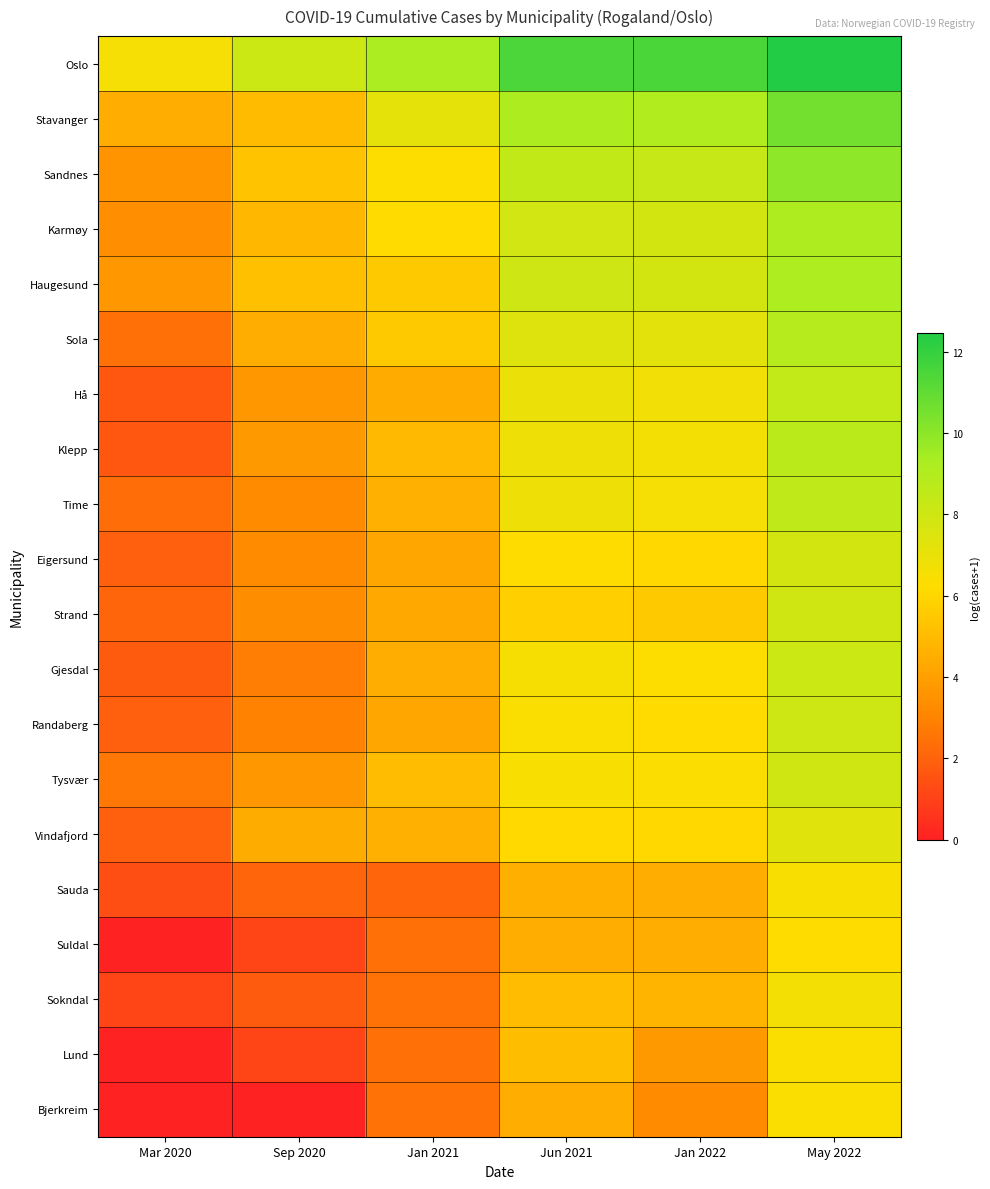

Reading right to left, what are all the values shown in this chart?

Oslo: May 2022=12.5	Jan 2022=11.5	Jun 2021=11.4	Jan 2021=9.3	Sep 2020=8.1	Mar 2020=6.6
Stavanger: May 2022=10.6	Jan 2022=9.1	Jun 2021=9.2	Jan 2021=7.2	Sep 2020=5.0	Mar 2020=4.5
Sandnes: May 2022=9.9	Jan 2022=8.3	Jun 2021=8.5	Jan 2021=6.3	Sep 2020=5.3	Mar 2020=3.6
Karmøy: May 2022=9.1	Jan 2022=7.8	Jun 2021=7.9	Jan 2021=6.1	Sep 2020=4.9	Mar 2020=3.4
Haugesund: May 2022=9.2	Jan 2022=7.9	Jun 2021=8.0	Jan 2021=5.5	Sep 2020=5.2	Mar 2020=3.7
Sola: May 2022=8.9	Jan 2022=7.2	Jun 2021=7.4	Jan 2021=5.5	Sep 2020=4.5	Mar 2020=2.4
Hå: May 2022=8.4	Jan 2022=6.7	Jun 2021=6.9	Jan 2021=4.4	Sep 2020=3.7	Mar 2020=1.6
Klepp: May 2022=8.7	Jan 2022=6.7	Jun 2021=6.9	Jan 2021=5.0	Sep 2020=3.8	Mar 2020=1.6
Time: May 2022=8.6	Jan 2022=6.6	Jun 2021=6.8	Jan 2021=4.6	Sep 2020=3.2	Mar 2020=2.3
Eigersund: May 2022=7.9	Jan 2022=6.1	Jun 2021=6.2	Jan 2021=4.2	Sep 2020=3.3	Mar 2020=1.9
Strand: May 2022=8.0	Jan 2022=5.5	Jun 2021=5.7	Jan 2021=4.3	Sep 2020=3.3	Mar 2020=2.1
Gjesdal: May 2022=8.1	Jan 2022=6.3	Jun 2021=6.5	Jan 2021=4.5	Sep 2020=2.8	Mar 2020=1.8
Randaberg: May 2022=8.1	Jan 2022=6.2	Jun 2021=6.4	Jan 2021=4.3	Sep 2020=3.0	Mar 2020=1.9
Tysvær: May 2022=8.0	Jan 2022=6.3	Jun 2021=6.4	Jan 2021=5.0	Sep 2020=3.7	Mar 2020=2.6
Vindafjord: May 2022=7.3	Jan 2022=6.1	Jun 2021=6.1	Jan 2021=4.6	Sep 2020=4.5	Mar 2020=1.9
Sauda: May 2022=6.4	Jan 2022=4.5	Jun 2021=4.6	Jan 2021=2.1	Sep 2020=2.1	Mar 2020=1.4
Suldal: May 2022=6.2	Jan 2022=4.5	Jun 2021=4.5	Jan 2021=2.4	Sep 2020=1.1	Mar 2020=0.0
Sokndal: May 2022=6.6	Jan 2022=4.8	Jun 2021=5.0	Jan 2021=2.5	Sep 2020=1.8	Mar 2020=1.1
Lund: May 2022=6.4	Jan 2022=3.8	Jun 2021=5.1	Jan 2021=2.4	Sep 2020=1.1	Mar 2020=0.0
Bjerkreim: May 2022=6.4	Jan 2022=3.3	Jun 2021=4.5	Jan 2021=2.5	Sep 2020=0.0	Mar 2020=0.0